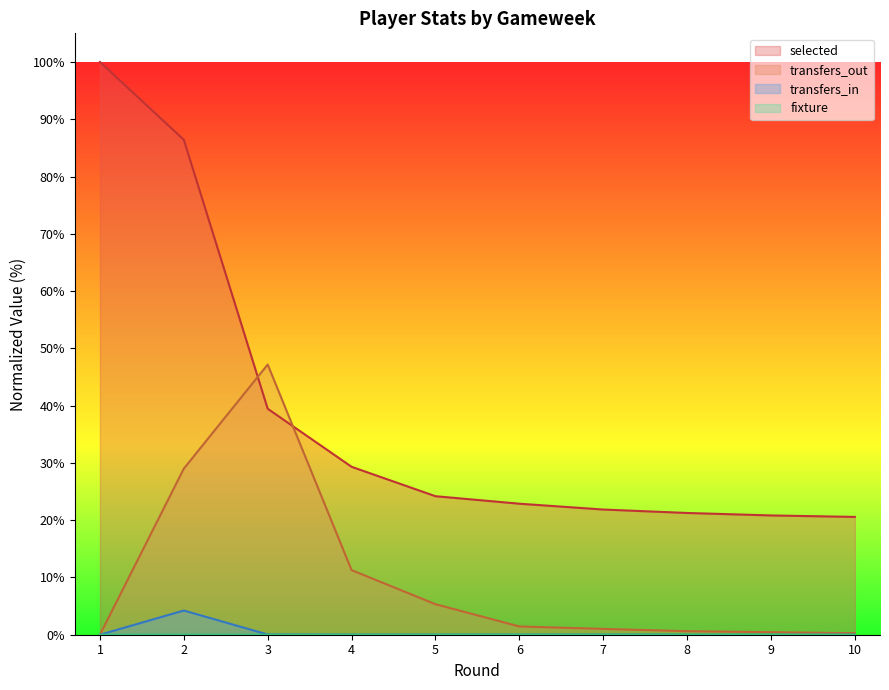

How many lines are shown in the chart?

4